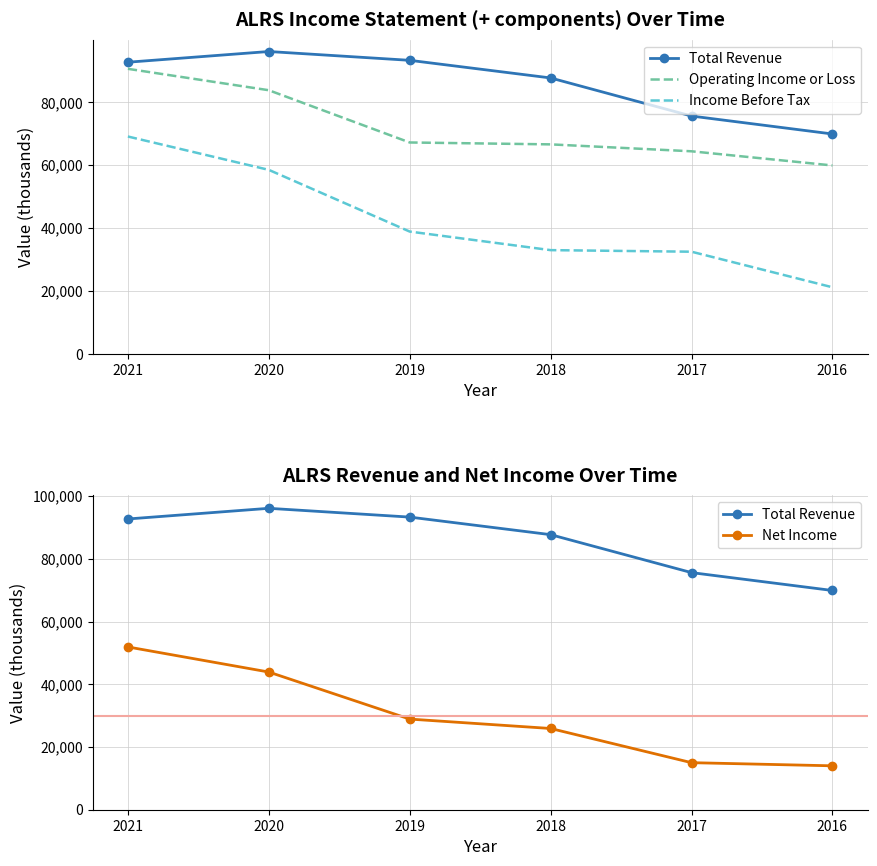

What is the total value across all series at 2017?

187500